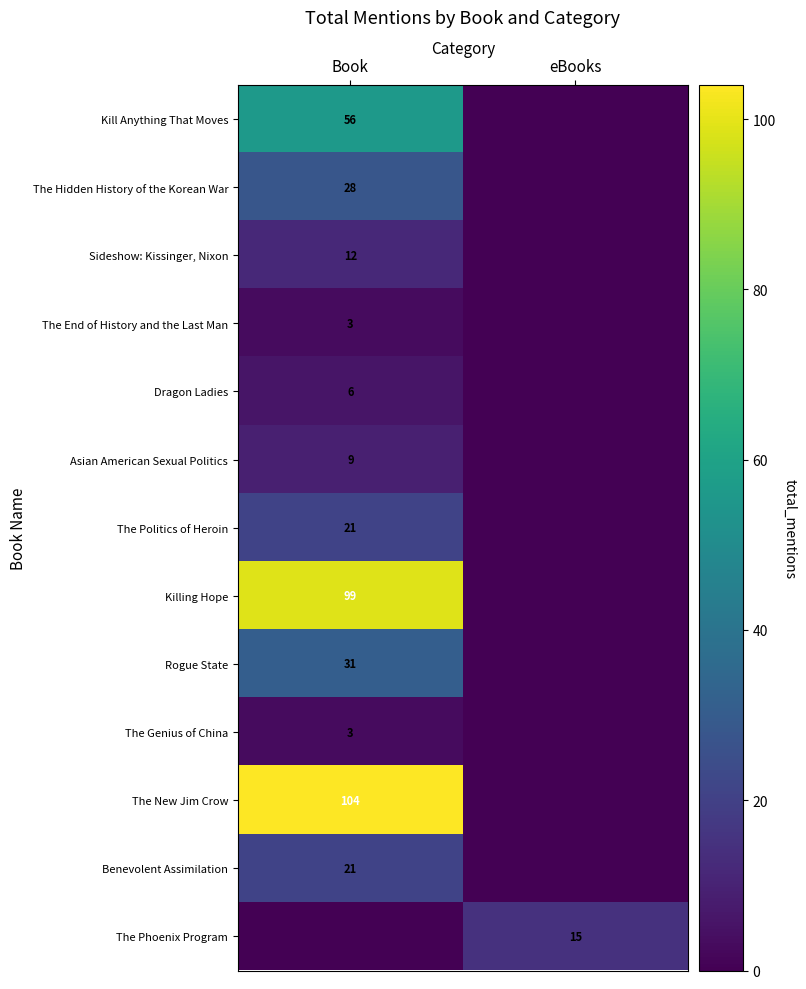

Is it true that The End of History and the Last Man equals 3 at Book?

True